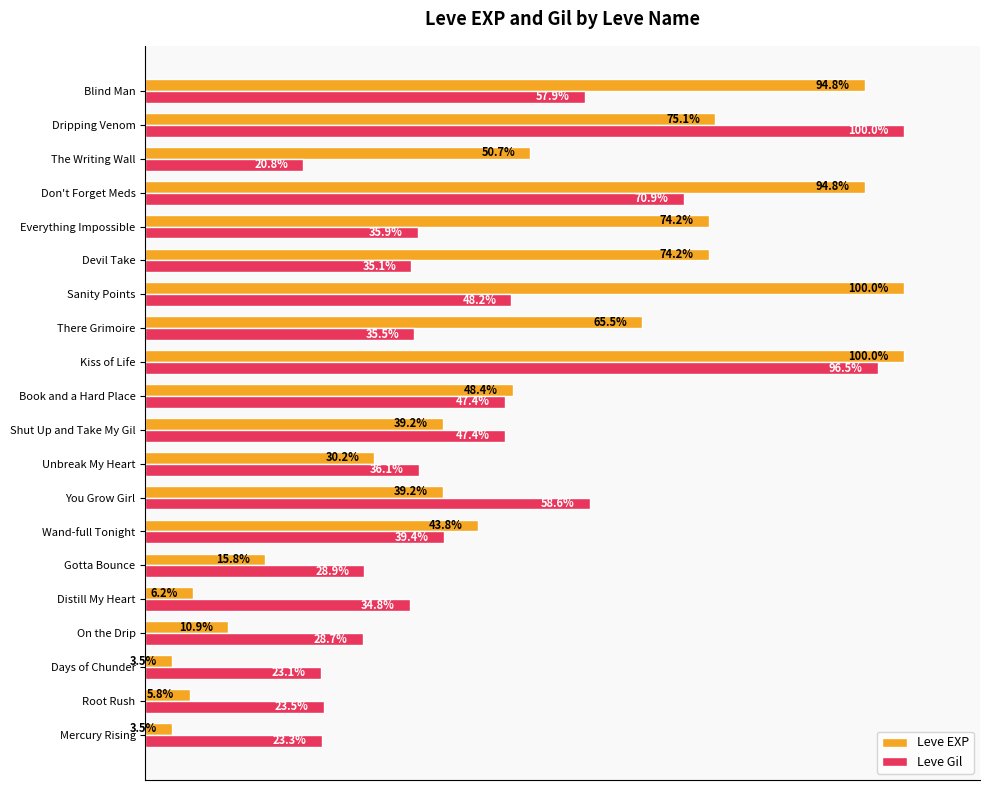

Which series has the largest total across all categories?

Leve EXP